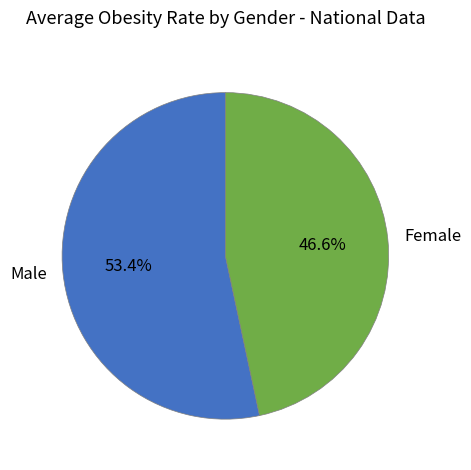

The Male slice represents 60% of the pie. True or false?

False